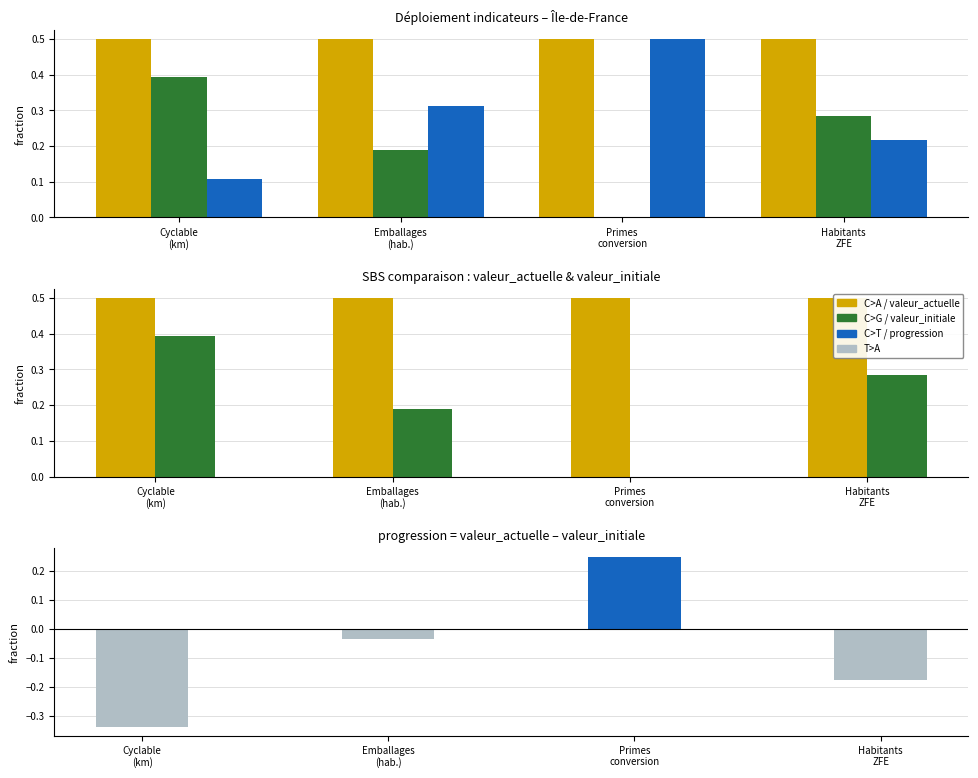

Reading left to right, extract all data points from this chart.

valeur_actuelle: Cyclable
(km)=0.5	Emballages
(hab.)=0.5	Primes
conversion=0.5	Habitants
ZFE=0.5
valeur_initiale: Cyclable
(km)=0.4	Emballages
(hab.)=0.2	Primes
conversion=0.0	Habitants
ZFE=0.3
progression: Cyclable
(km)=-0.3	Emballages
(hab.)=-0.0	Primes
conversion=0.2	Habitants
ZFE=-0.2